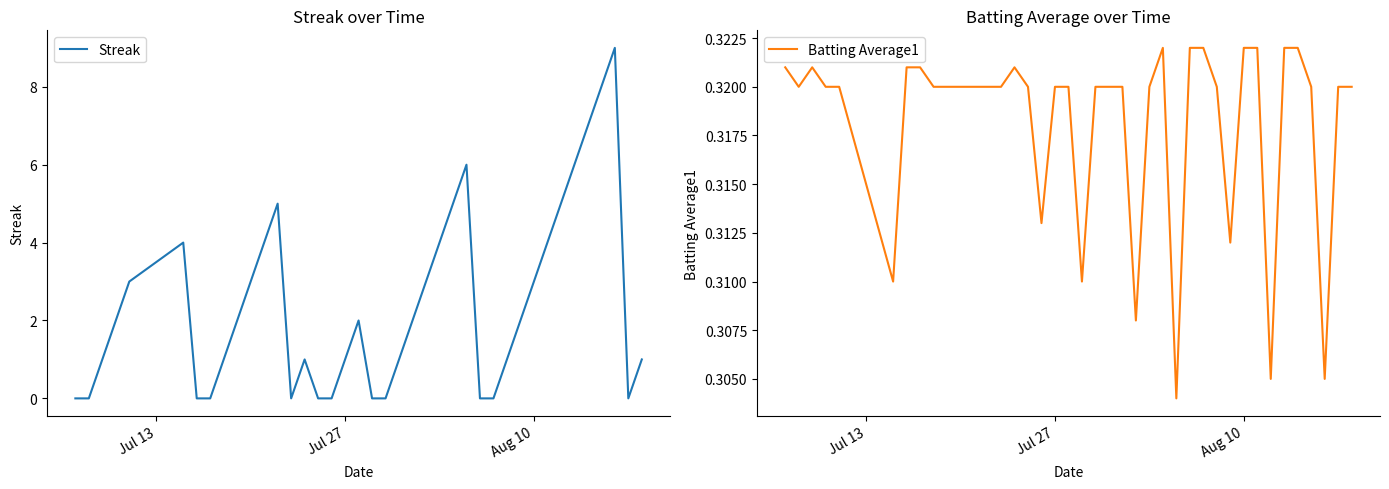

Where do Batting Average1 and Streak first cross each other?

Jul 27 and Aug 10